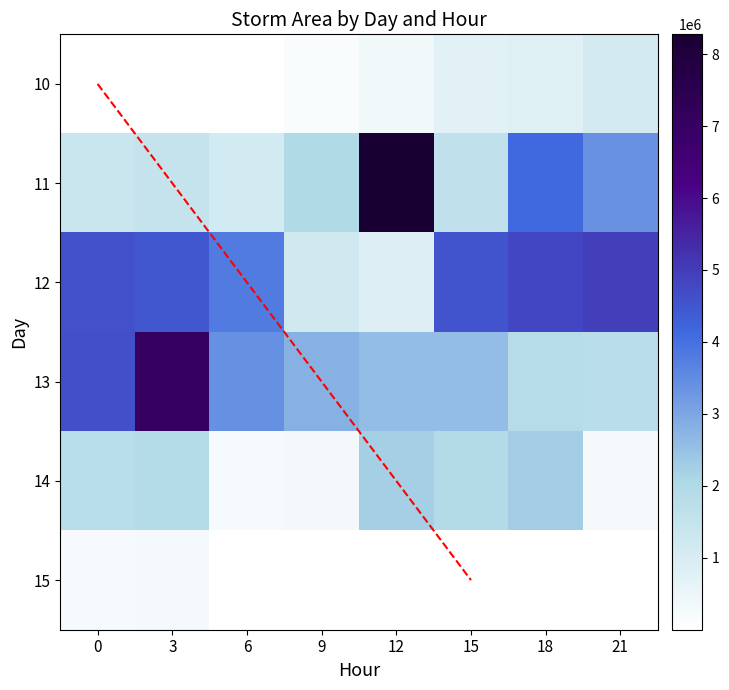

At 15, list the series in order from smallest to largest.

15, 10, 11, 14, 13, 12